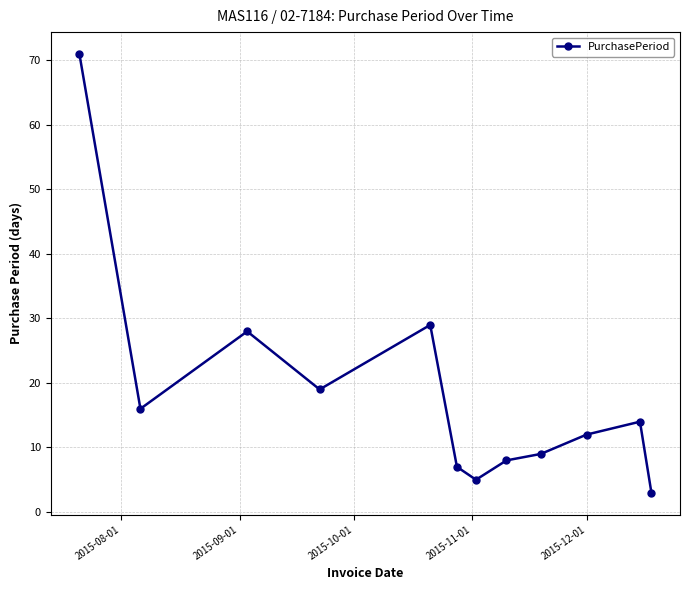

What is the difference between the maximum and second lowest values?

66